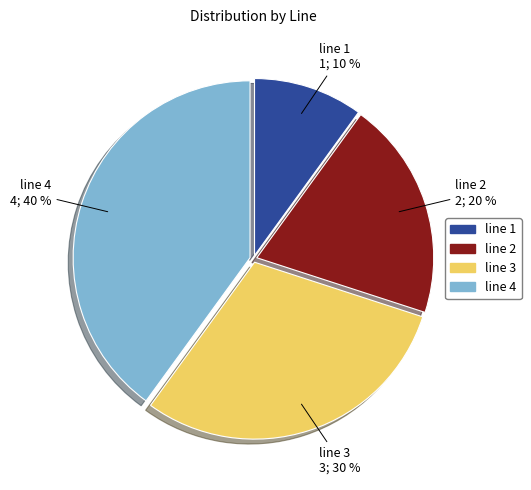

The line 3 slice represents 30% of the pie. True or false?

True